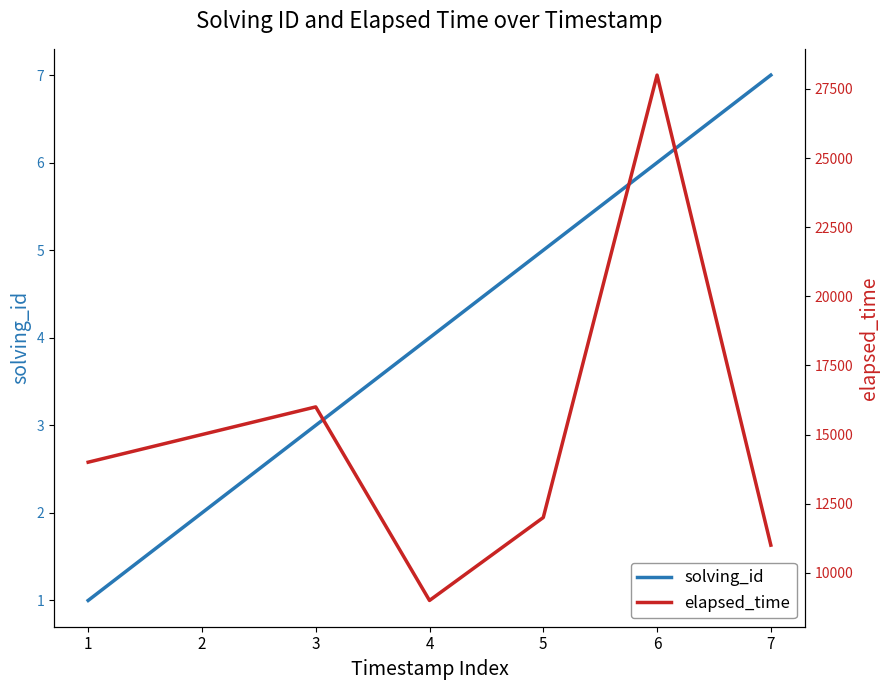

How many data points does each series have?

7